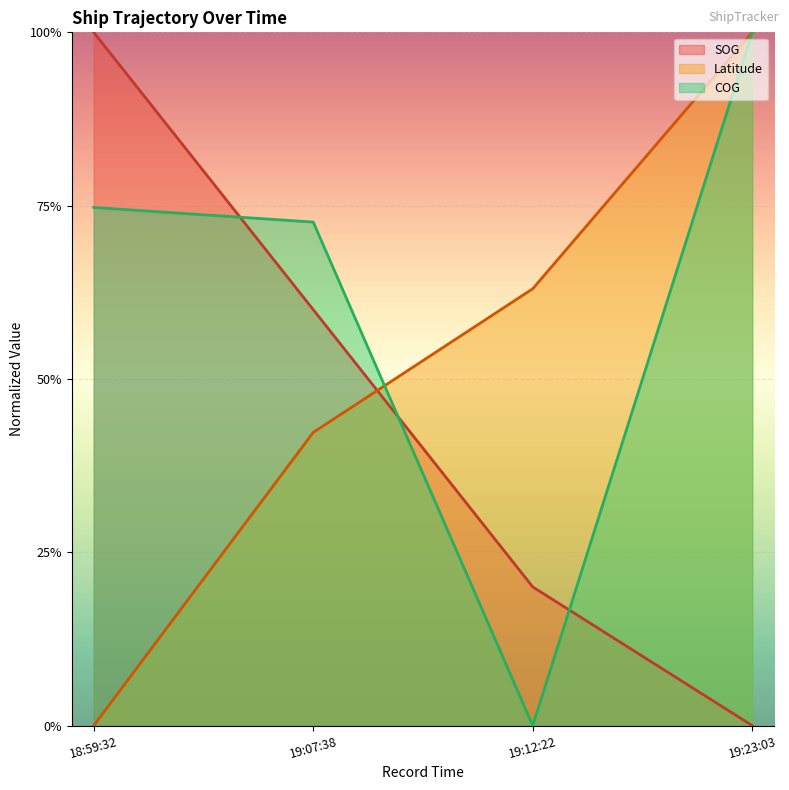

How many interior local valleys does the COG series have?

1